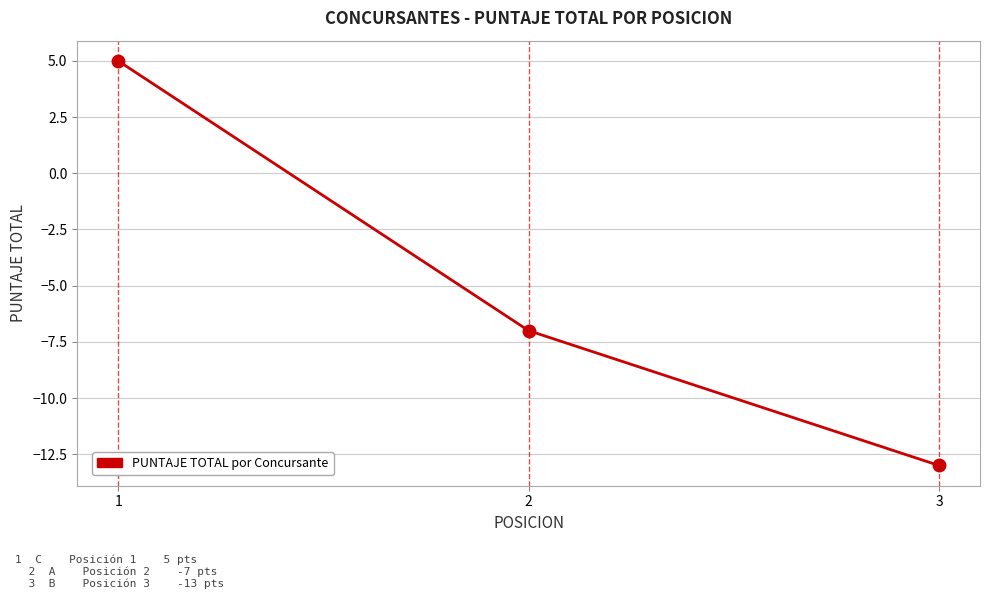

The chart shows a value of 5 at 1. True or false?

True